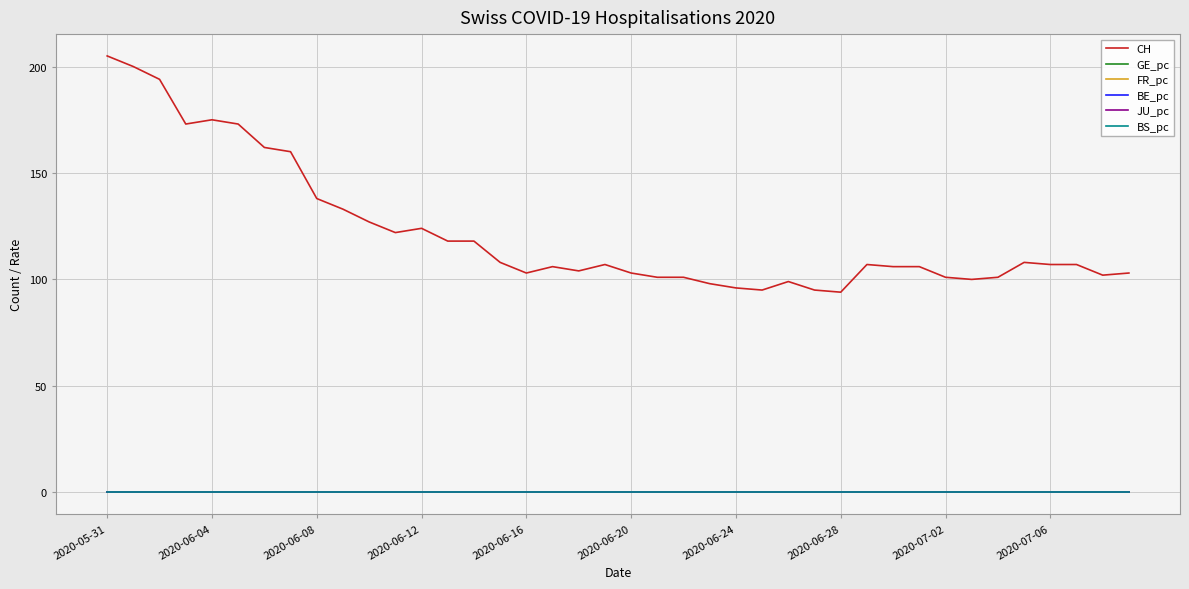

Which series has the widest spread of values?

CH